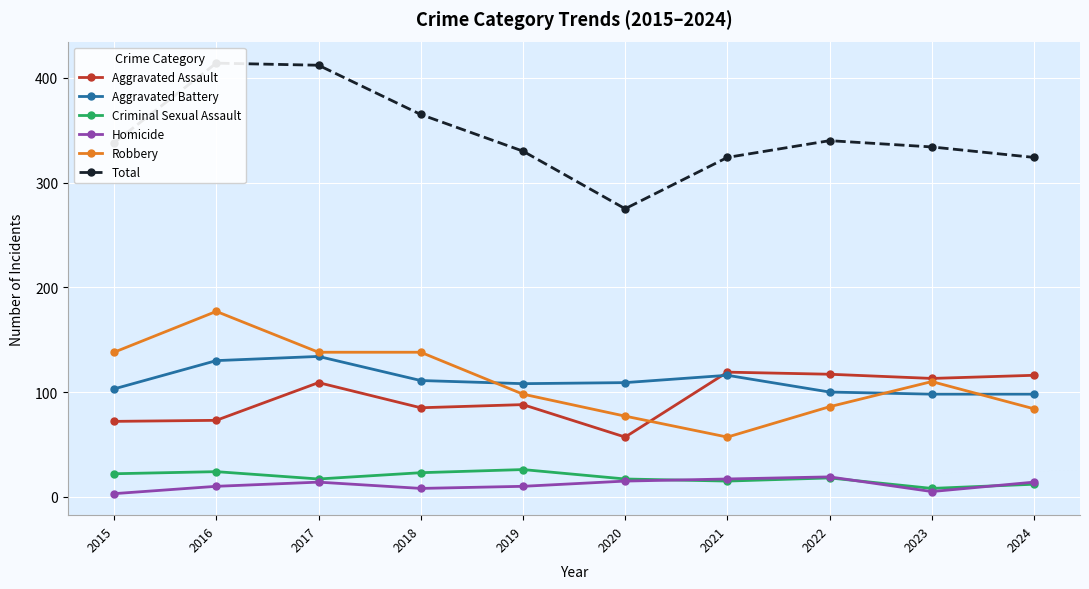

How many categories are shown in the chart?

10